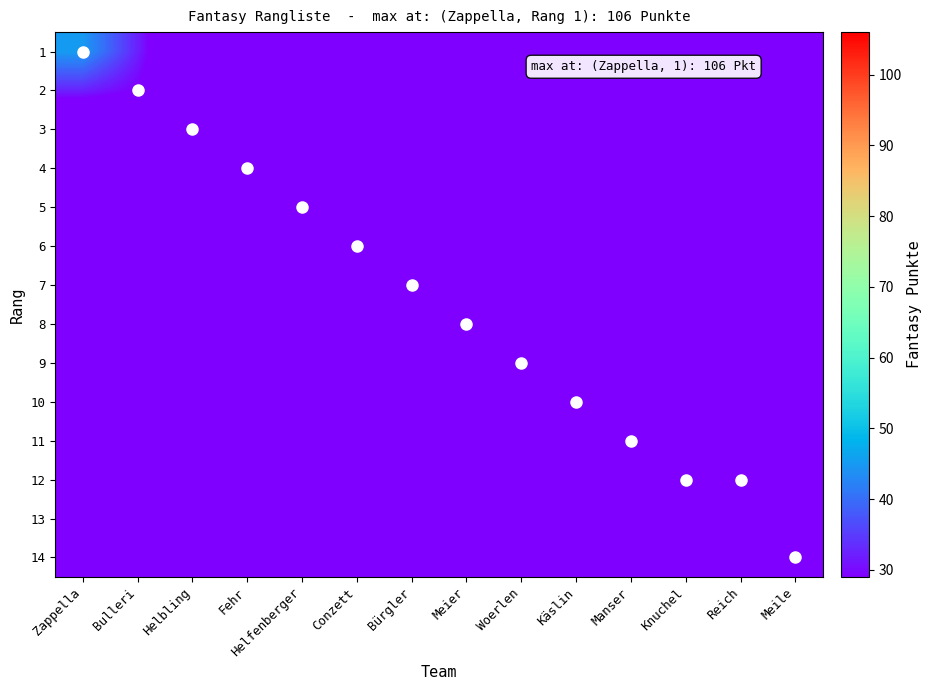

Between Helfenberger and Fehr, which is larger?

Fehr